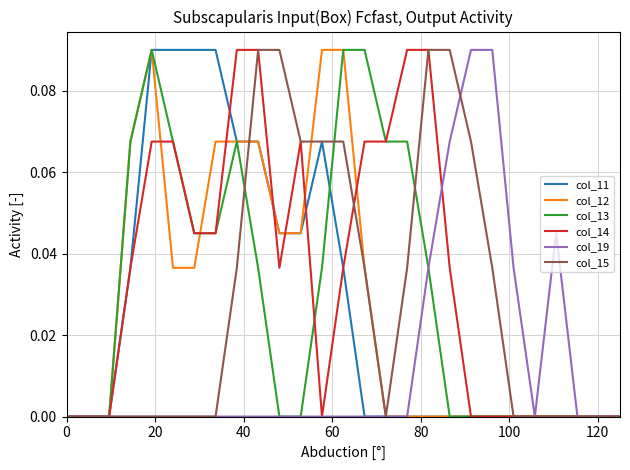

Which series has the largest total across all categories?

col_14